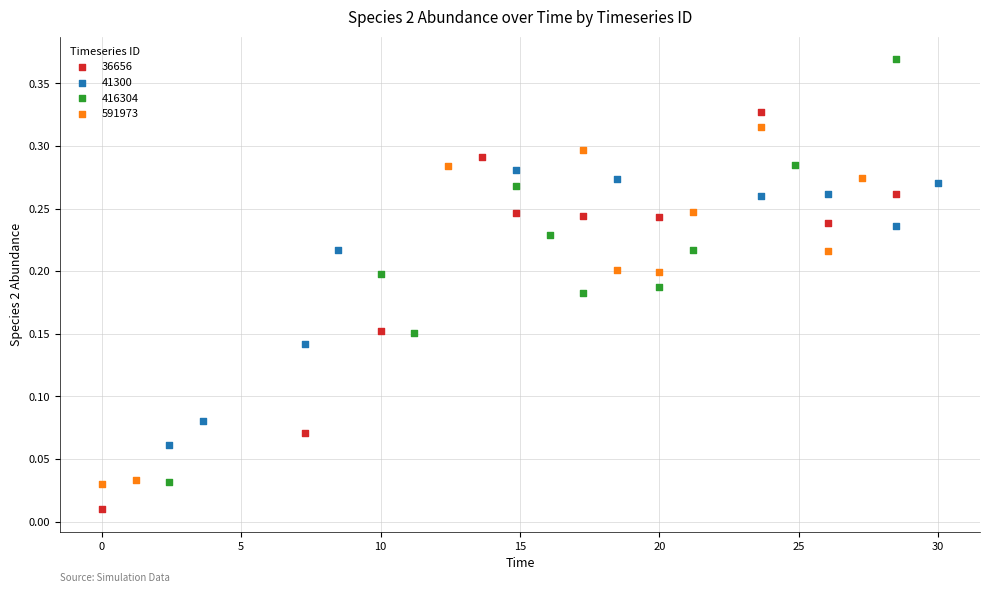

Which series has the widest spread of Y values?

416304